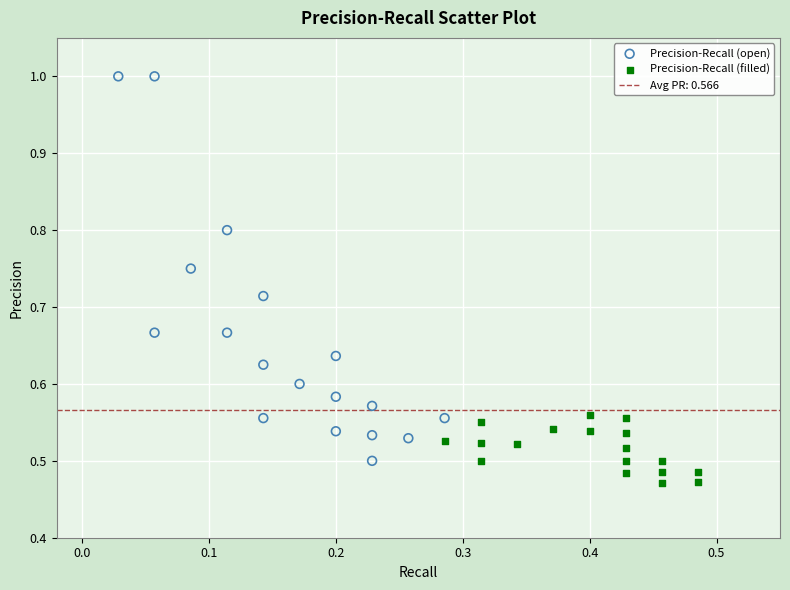

Which series has the widest spread of Y values?

Precision-Recall (open)